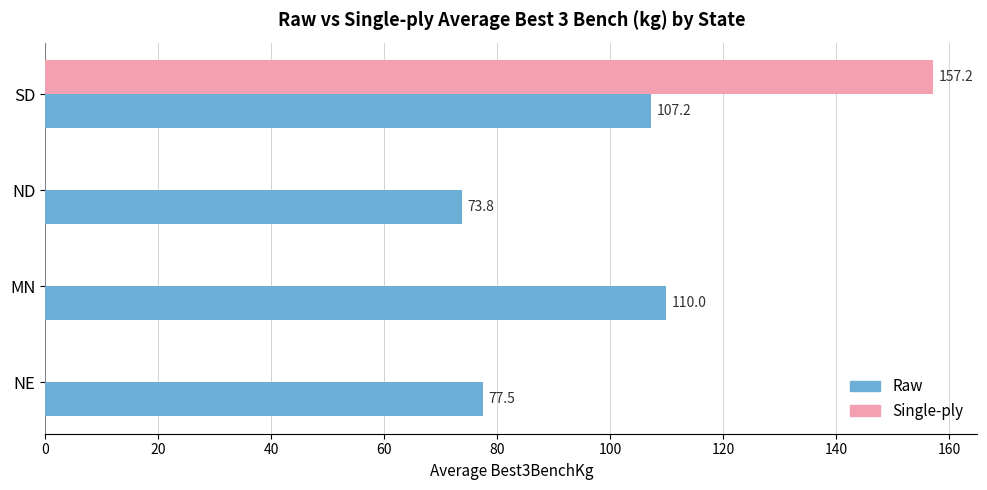

How many data points in Single-ply are above 0?

1